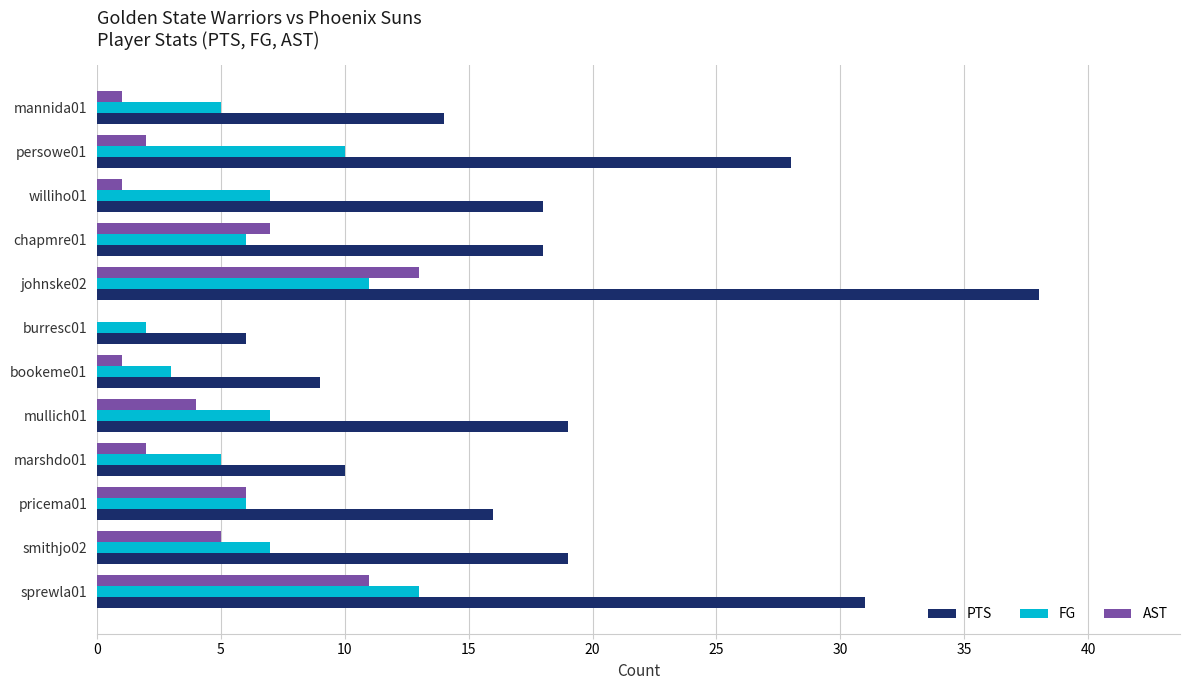

The value of AST at marshdo01 is 2. True or false?

True